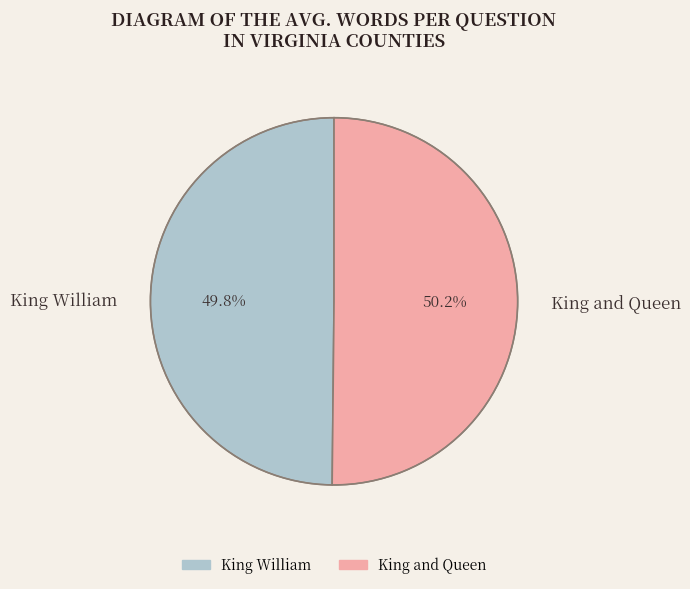

True or false: King William accounts for 62% of the total.

False